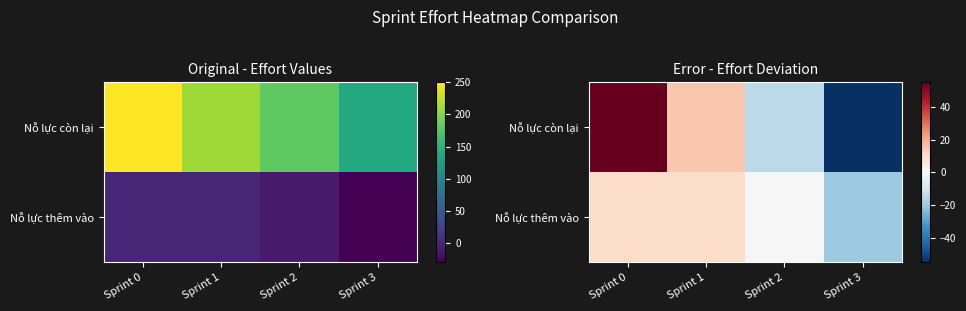

At which category is the sum across all series the highest?

Sprint 0